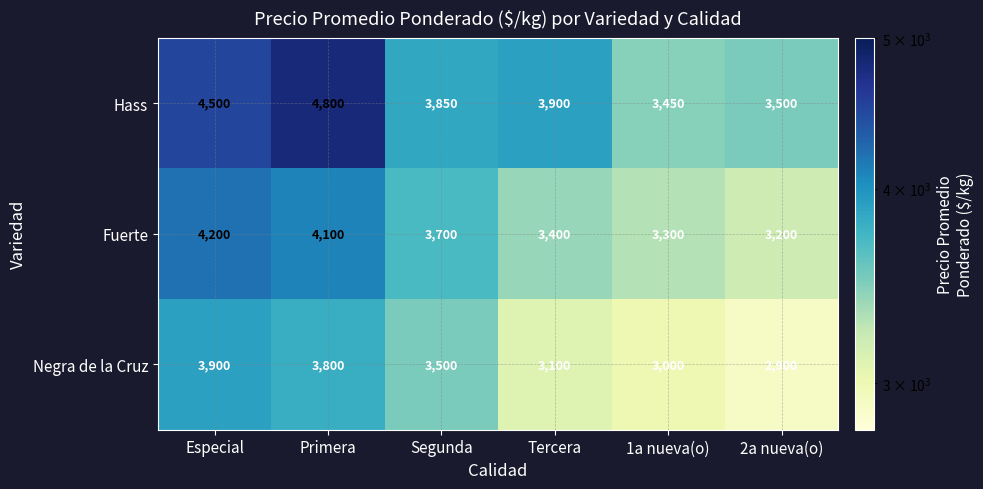

Reading right to left, list all the values displayed in this chart.

Hass: 3500	3450	3900	3850	4800	4500
Fuerte: 3200	3300	3400	3700	4100	4200
Negra de la Cruz: 2900	3000	3100	3500	3800	3900